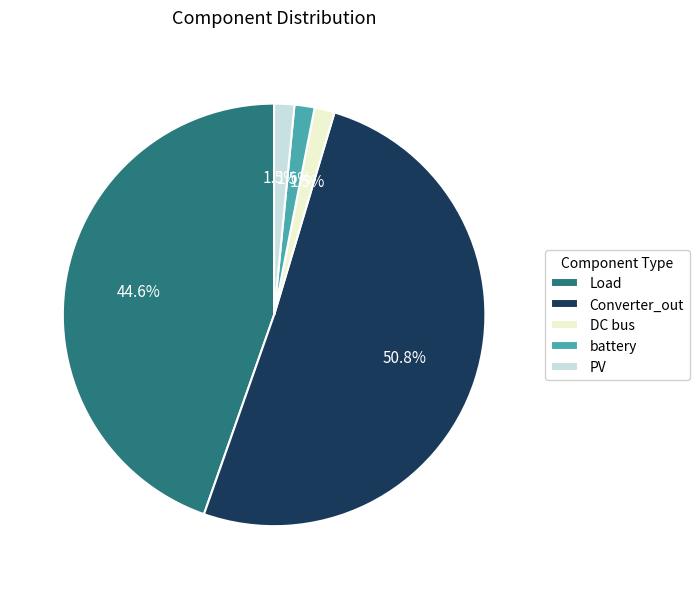

To the nearest percent, what is the average slice percentage?

20%